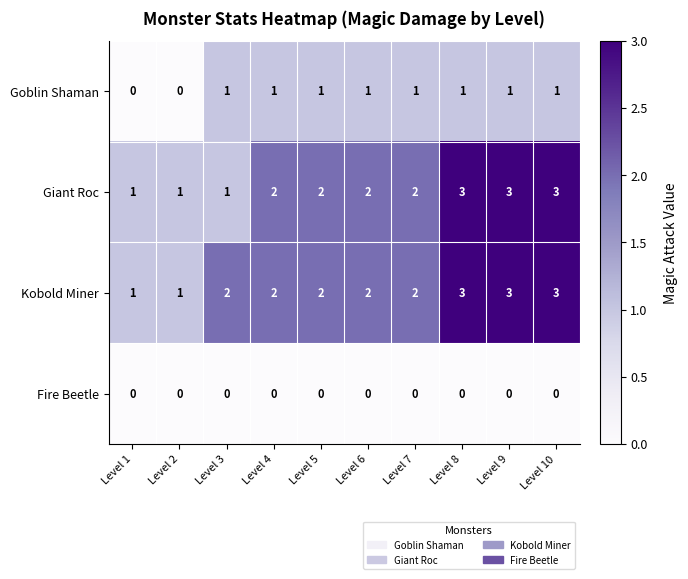

What is the difference between the highest and lowest values at Level 7?

2